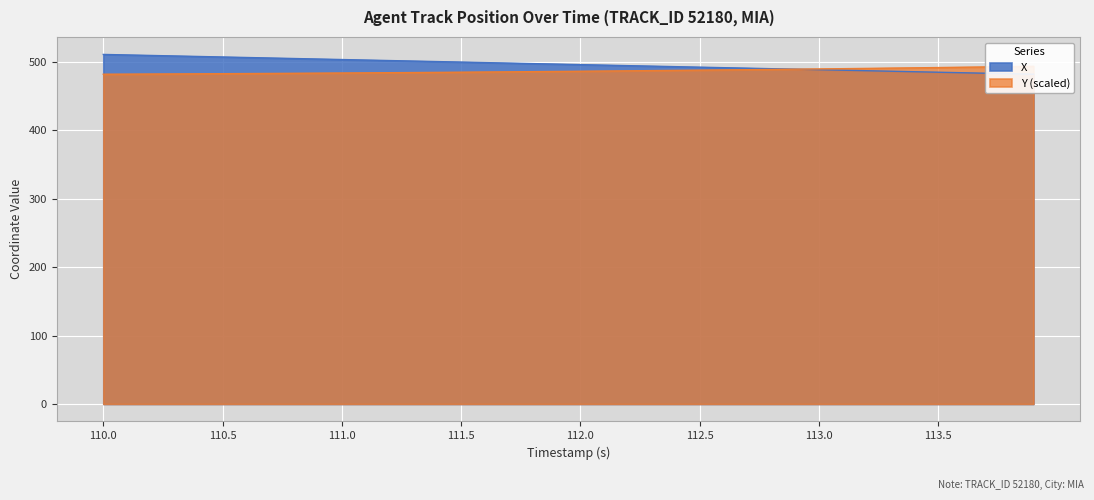

What is the value of the X point at the 14th from the left?

501.1